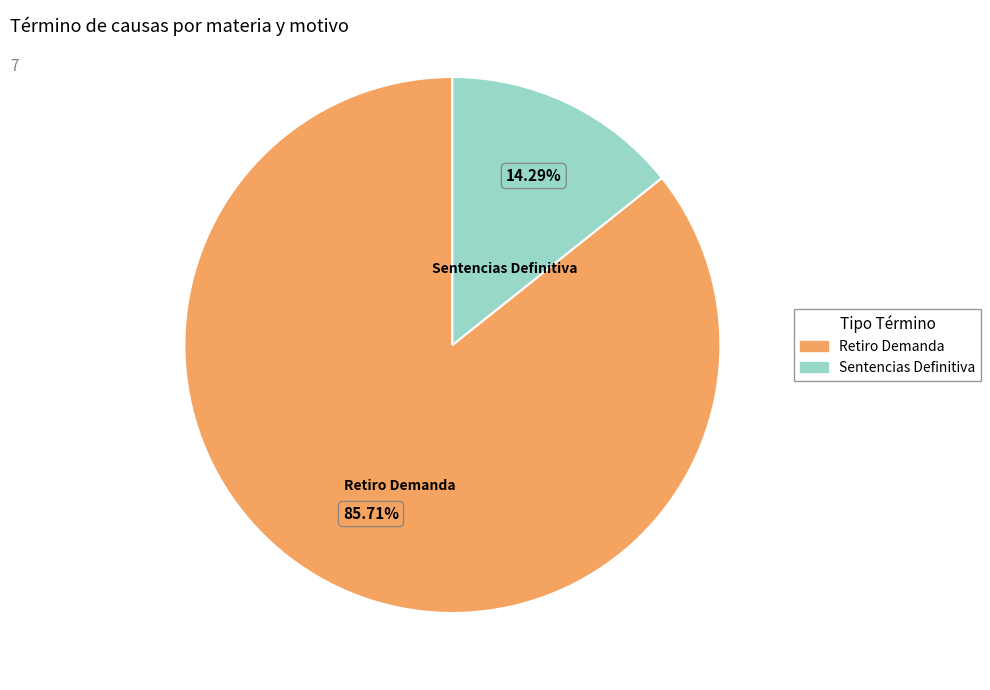

Which has a higher value, Sentencias Definitiva or Retiro Demanda?

Retiro Demanda